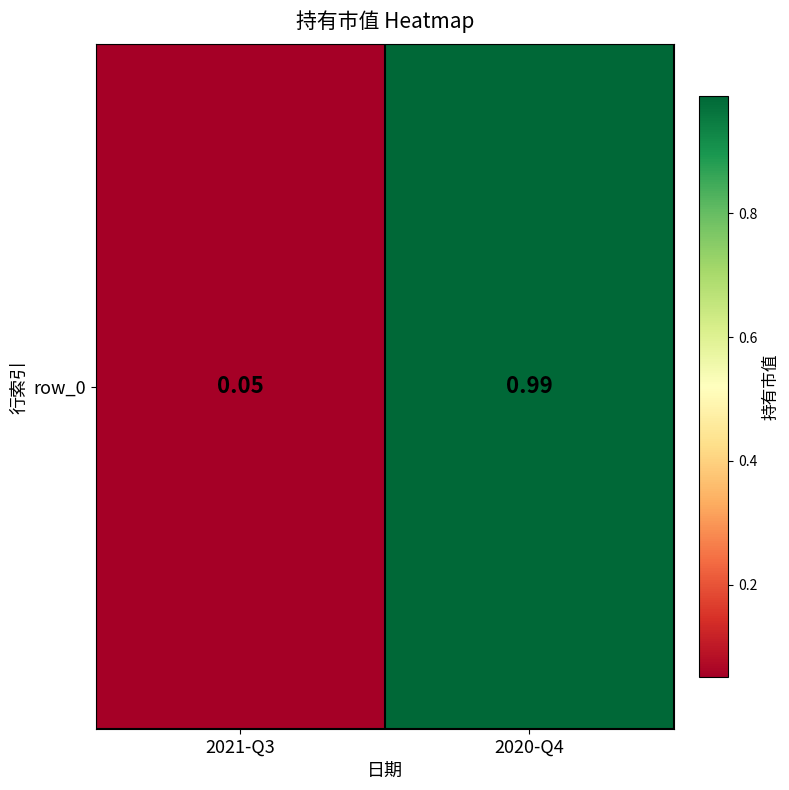

Which has a higher value, 2021-Q3 or 2020-Q4?

2020-Q4